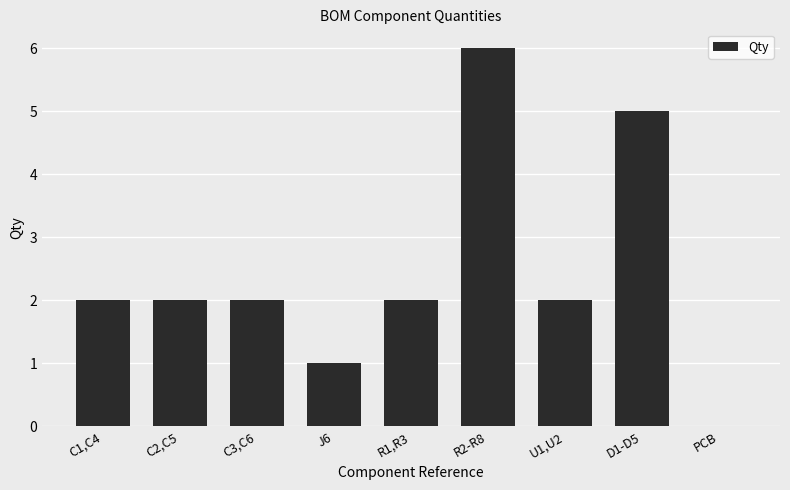

True or false: the data shows 2 at C2,C5.

True